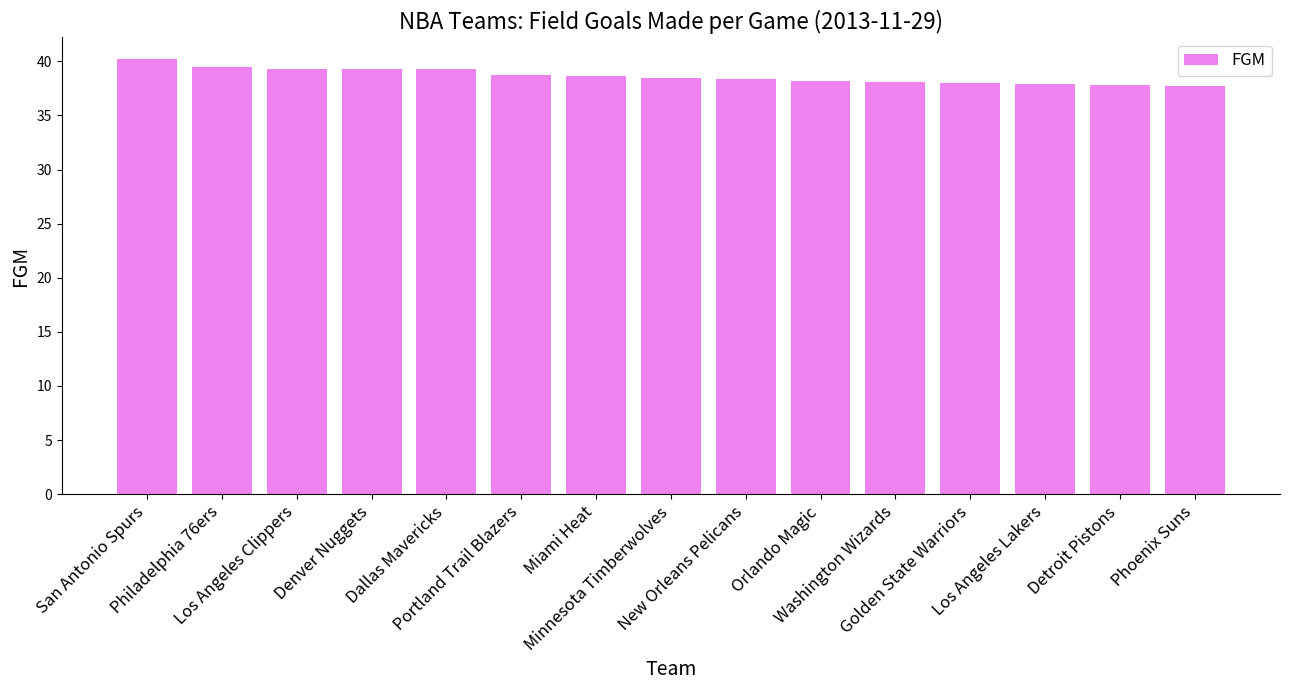

What is the difference between the second highest and minimum values?

1.8